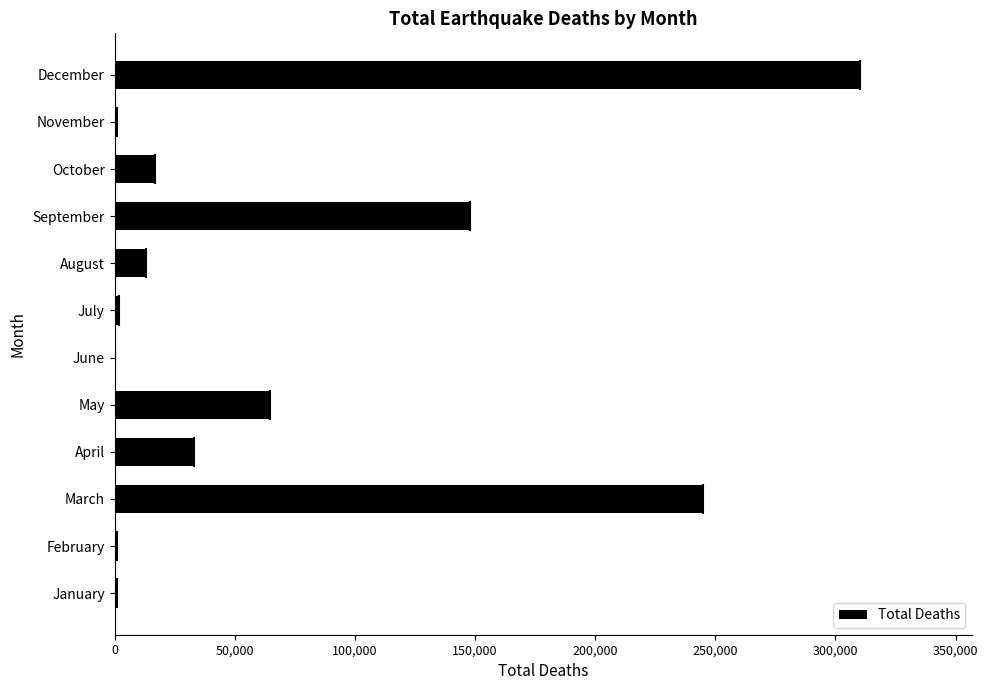

Read the value at September.

147800